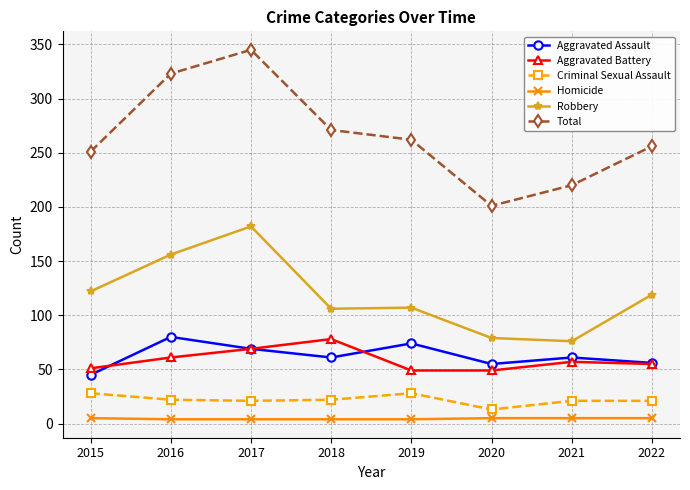

What is the greatest value displayed?

345